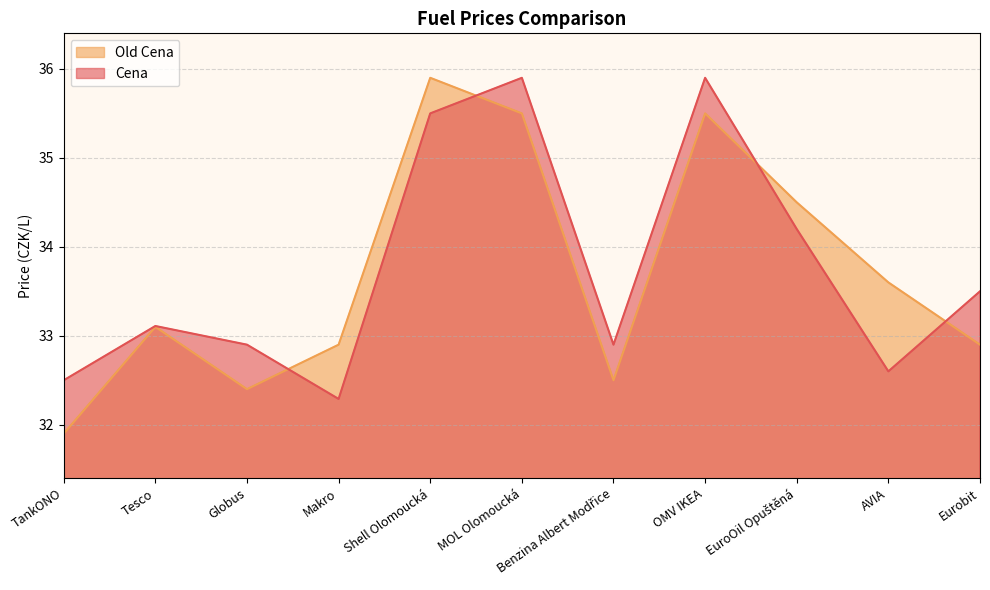

In Old Cena, how many points are lower than both neighbors (excluding endpoints)?

2